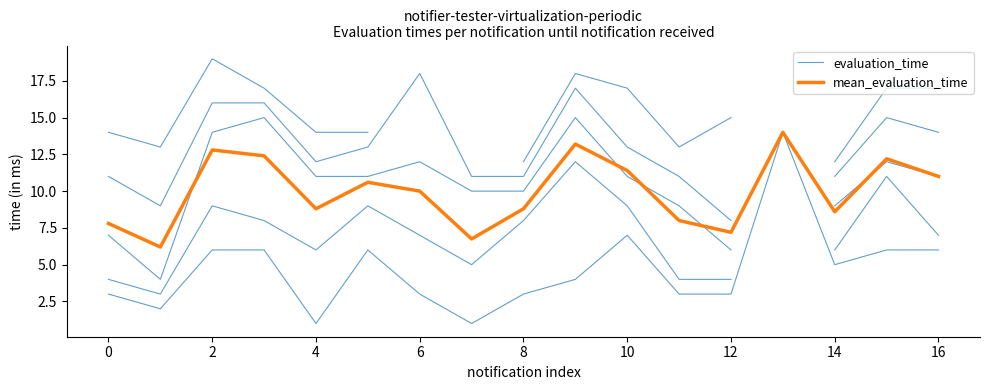

Reading left to right, what are all the values shown in this chart?

evaluation_time: 3.0	2.0	6.0	6.0	1.0	6.0	3.0	1.0	3.0	4.0	7.0	3.0	3.0	14.0	5.0	6.0	6.0
mean_evaluation_time: 7.8	6.2	12.8	12.4	8.8	10.6	10.0	6.8	8.8	13.2	11.4	8.0	7.2	14.0	8.6	12.2	11.0